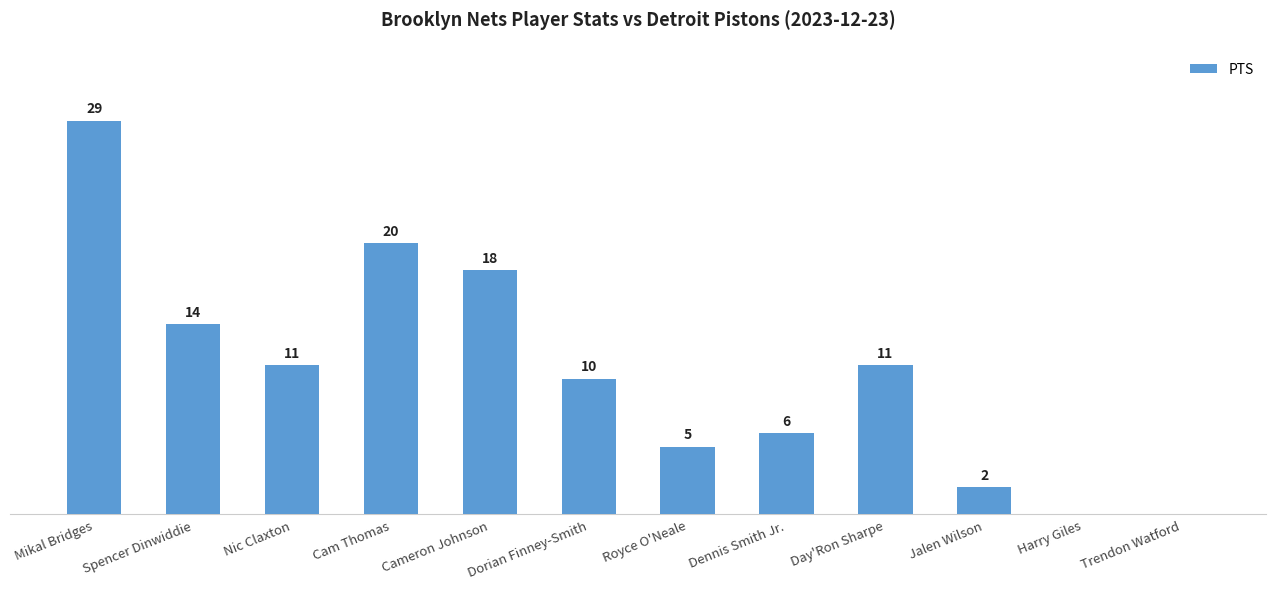

At which label does the data first exceed 11?

Mikal Bridges